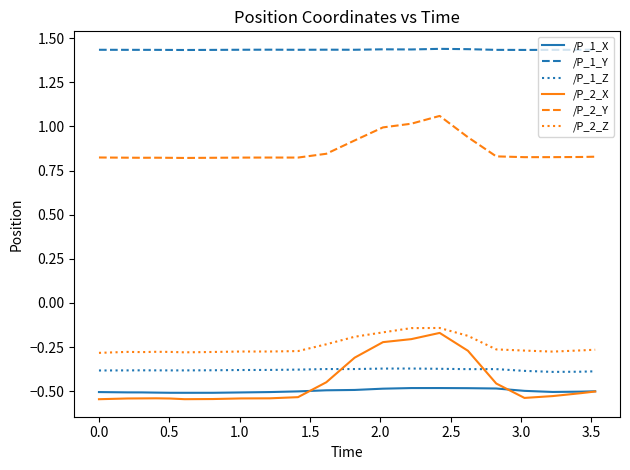

Which series has the largest range (max minus min)?

/P_2_X